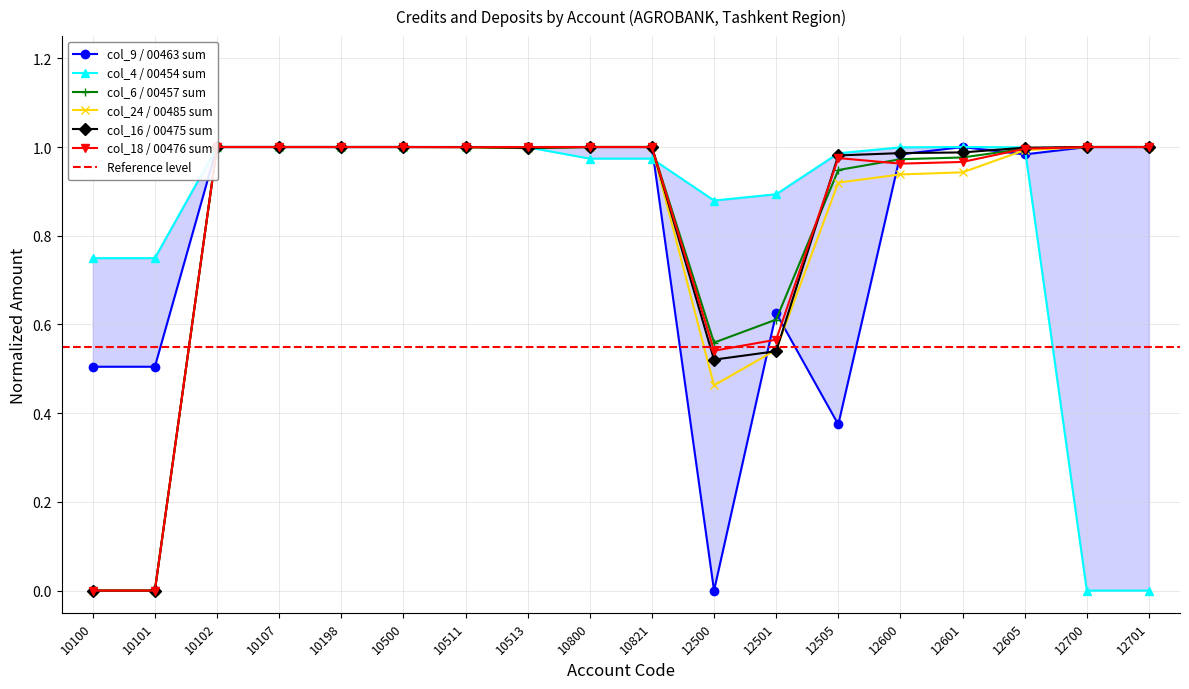

How many times do col_9 (00463 sum) and col_18 (00476 sum) cross each other?

4